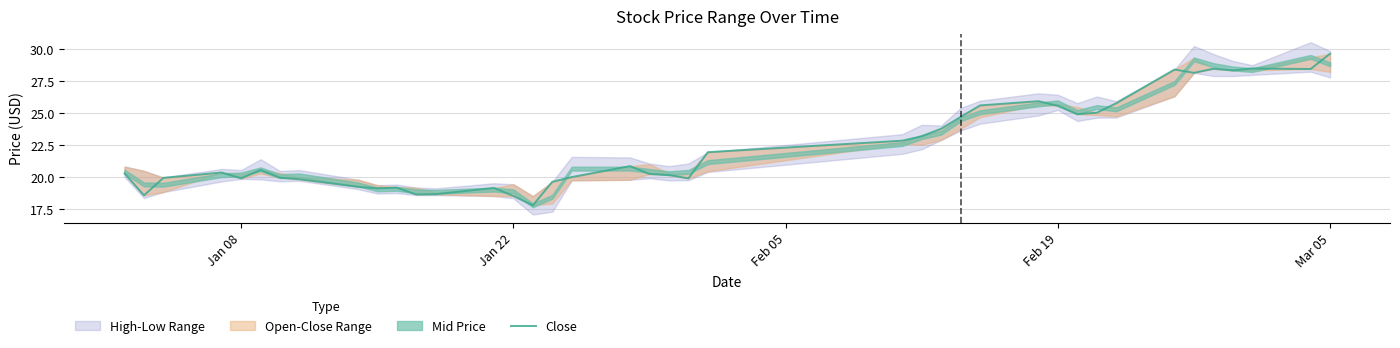

What is the value of the 14th point from the left?

19.1